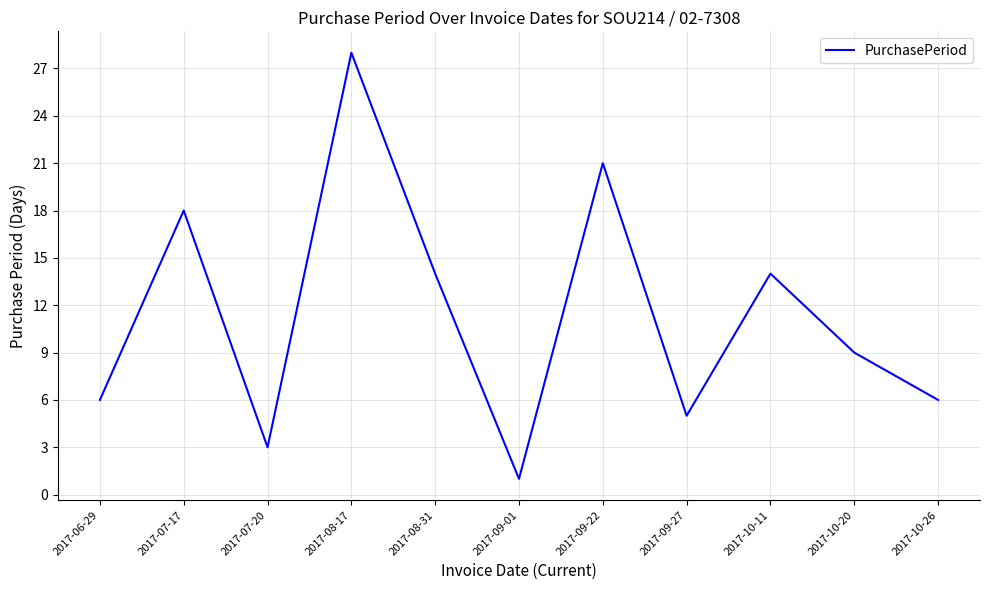

Reading left to right, extract all data points from this chart.

2017-06-29=6	2017-07-17=18	2017-07-20=3	2017-08-17=28	2017-08-31=14	2017-09-01=1	2017-09-22=21	2017-09-27=5	2017-10-11=14	2017-10-20=9	2017-10-26=6